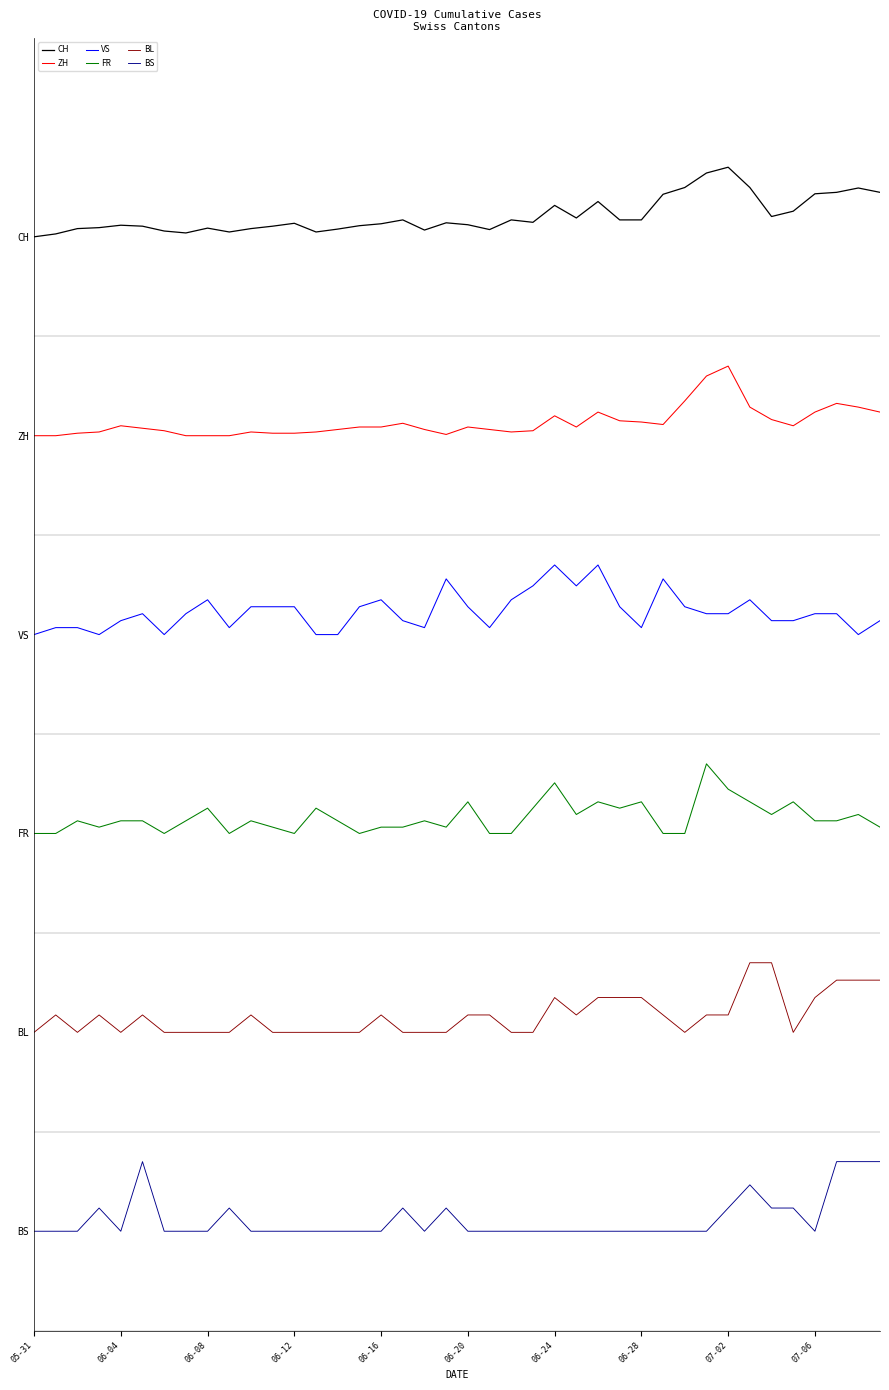

Does the chart display data point markers on the line(s)?

No